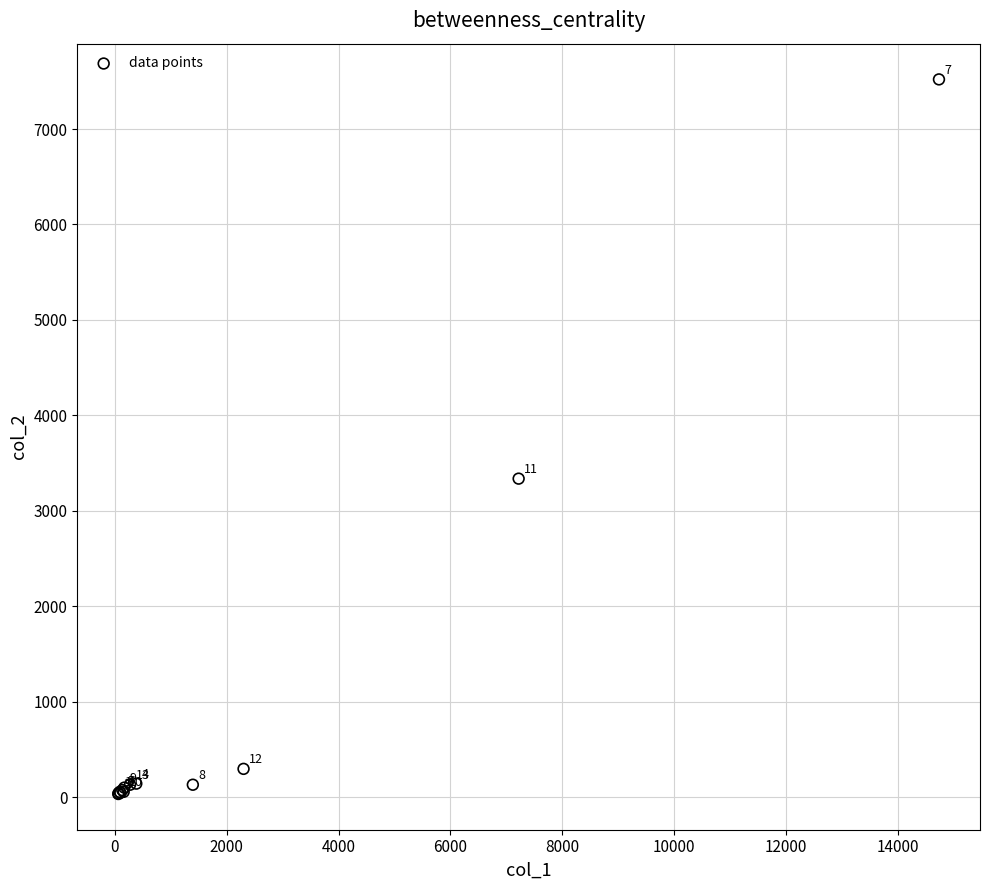

What Y value in the scatter plot is closest to 3776?

3336.6